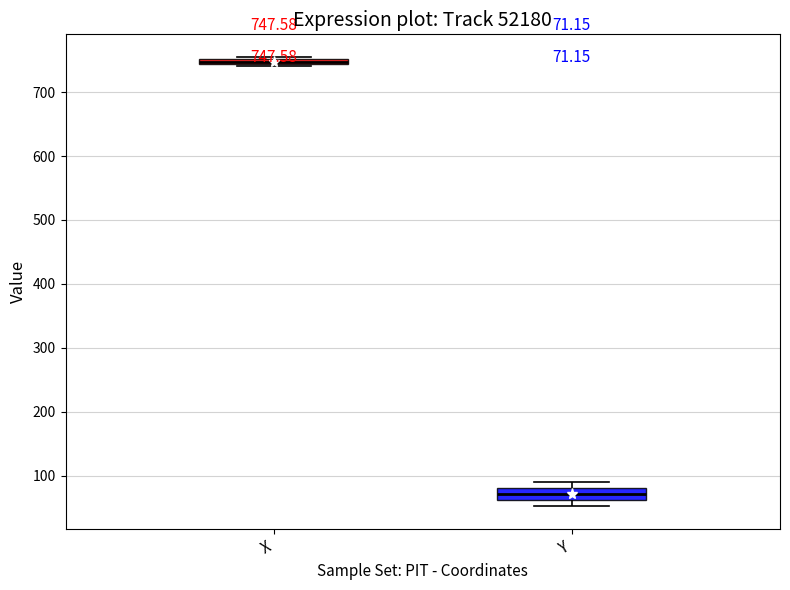

Which box's median line is the lowest?

Y